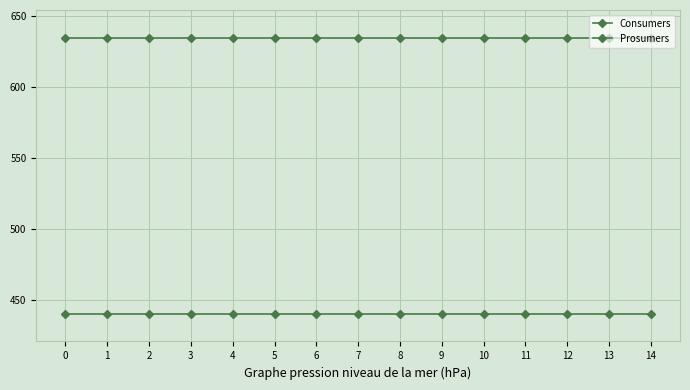

What is the approximate value of Prosumers at 5?

440